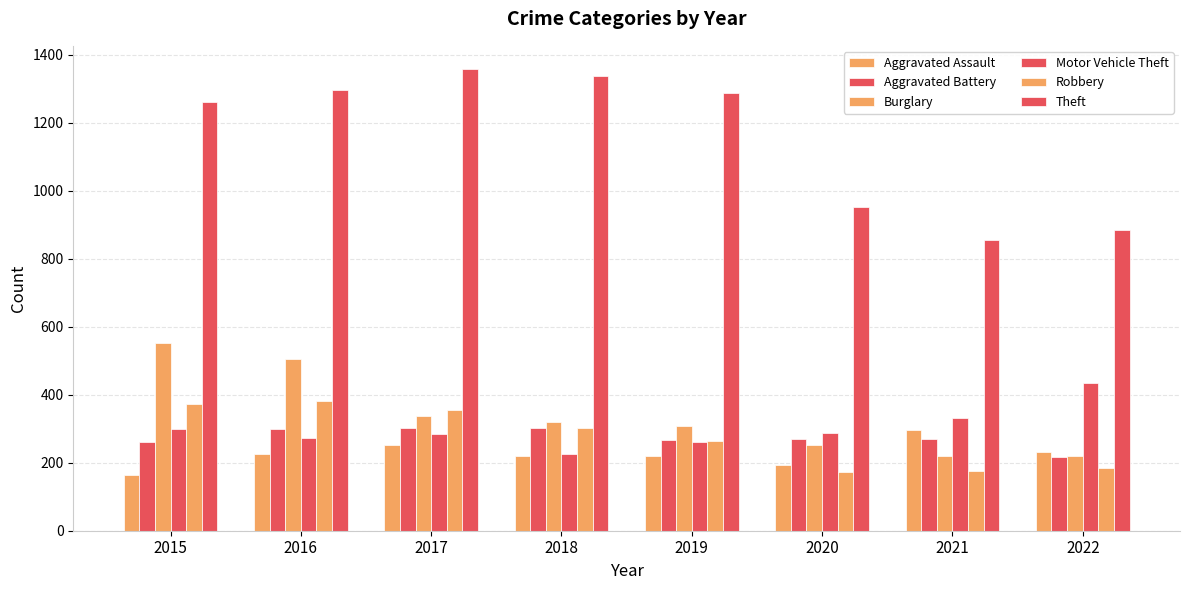

How many values in the Robbery series are below 302?

4